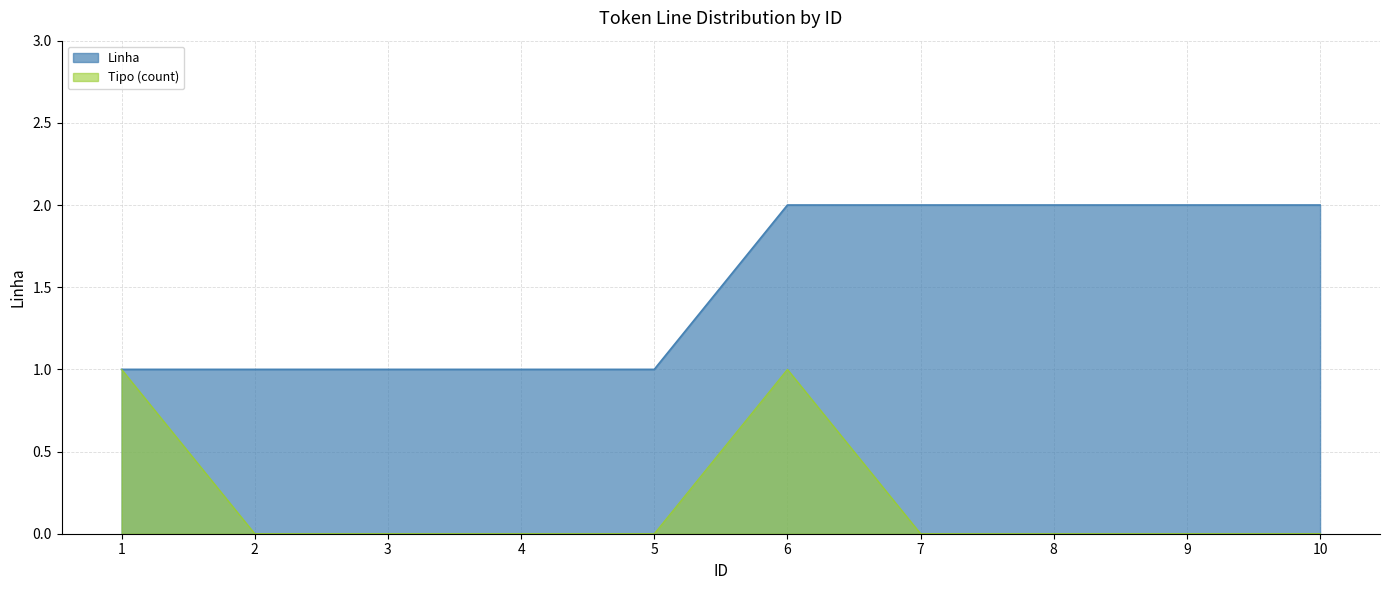

What is the change in value from 1 to 9?

+1